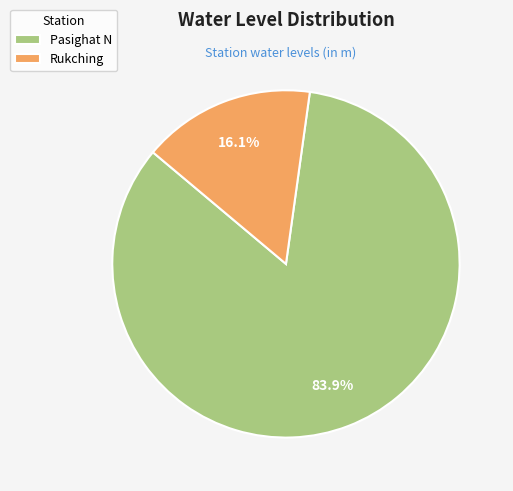

Does any single category account for the majority?

Yes